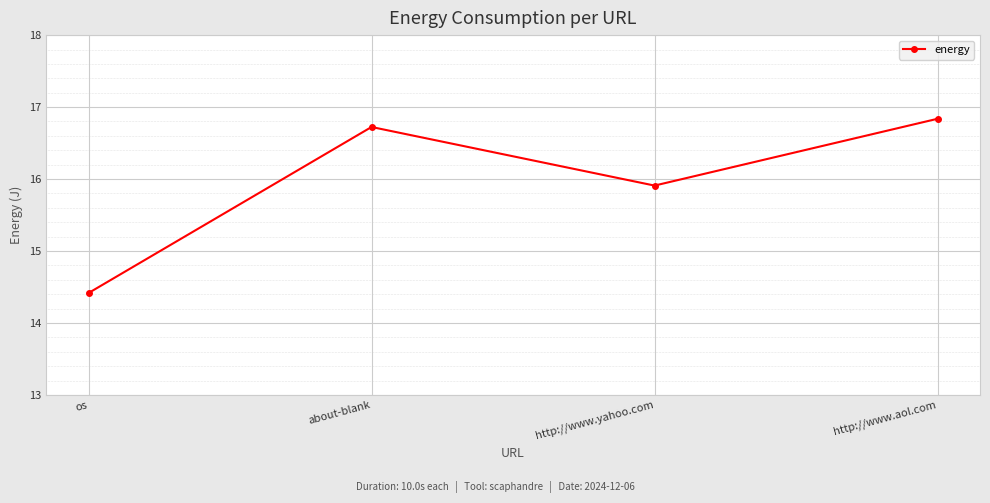

Reading right to left, extract all data points from this chart.

16.8	15.9	16.7	14.4